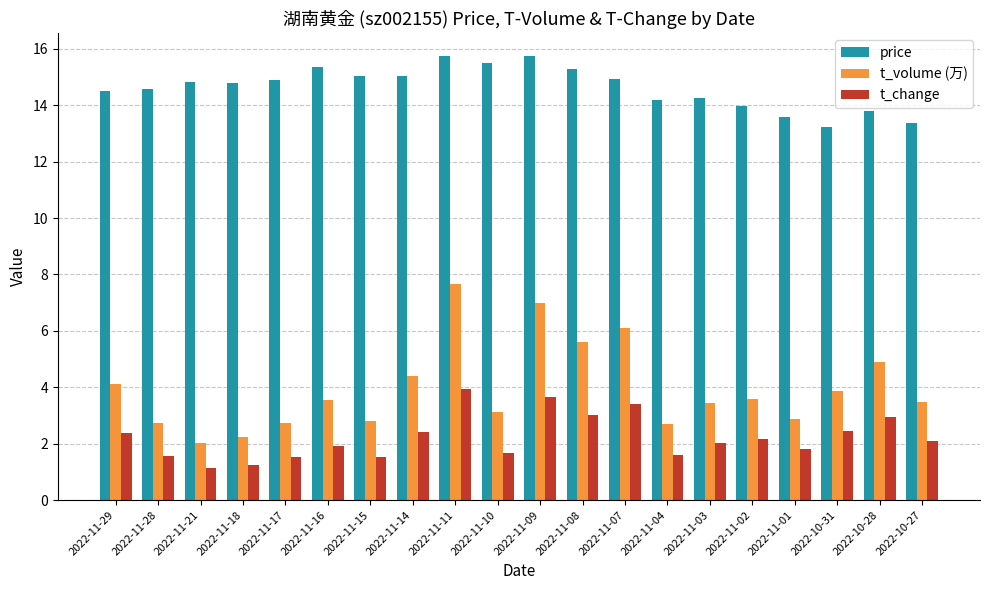

How many data points in t_volume (万) are less than 3?

7